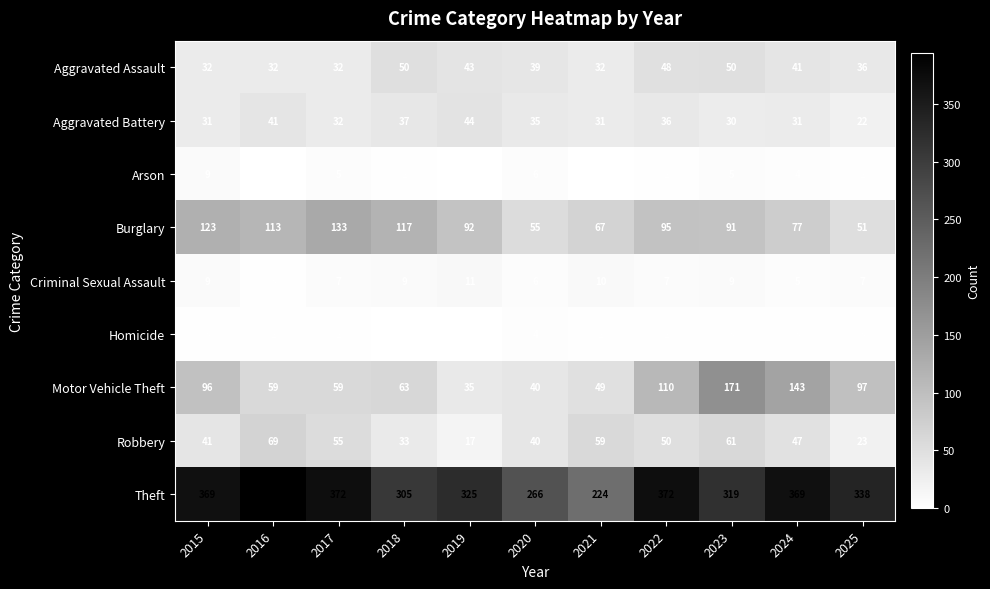

Read the Robbery value at 2016, to the nearest 5.

70